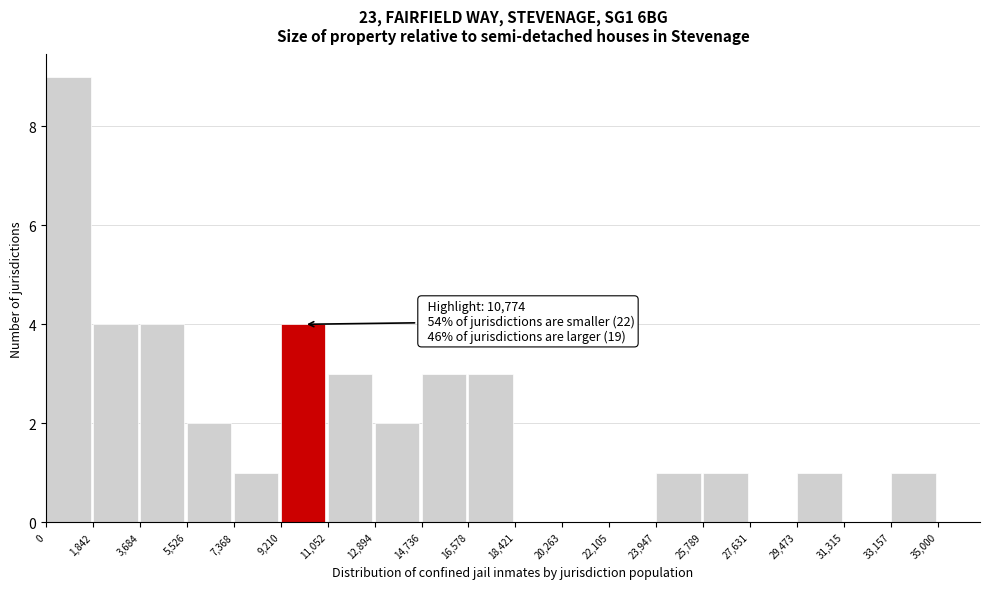

Which range on the x-axis has the tallest bar?

0 to 1,842